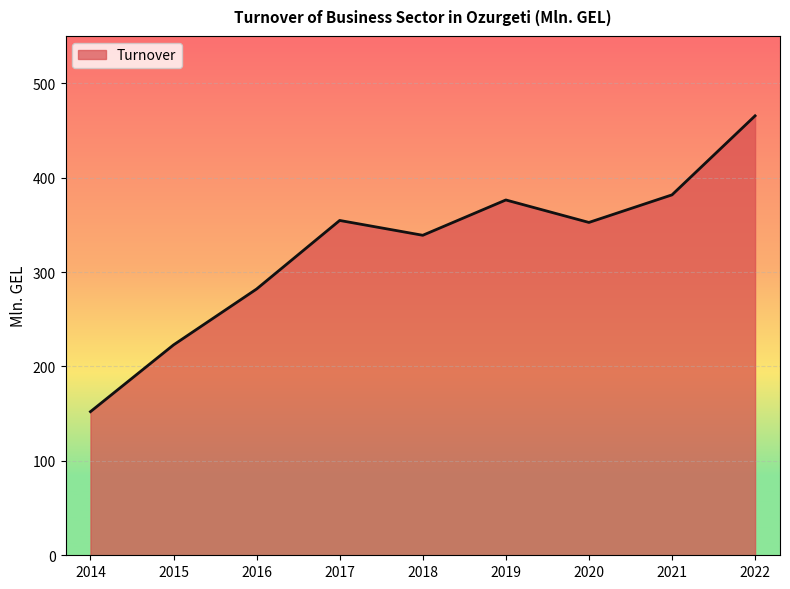

What is the ratio of the value at 2017 to the value at 2015?

1.6